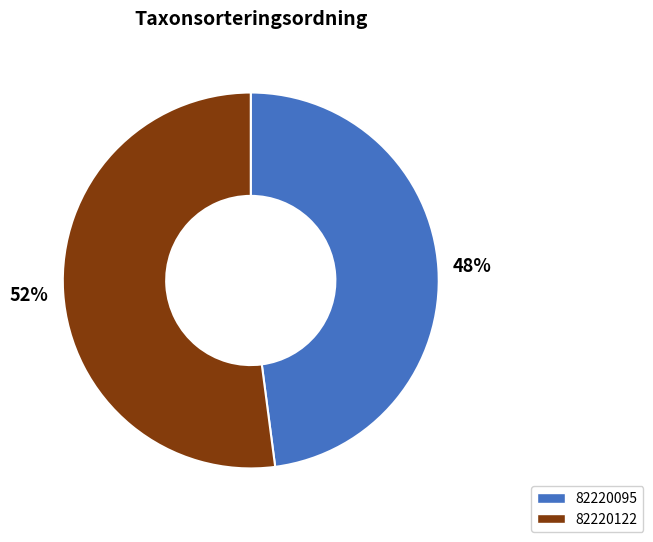

What is the largest slice in the pie chart?

82220122